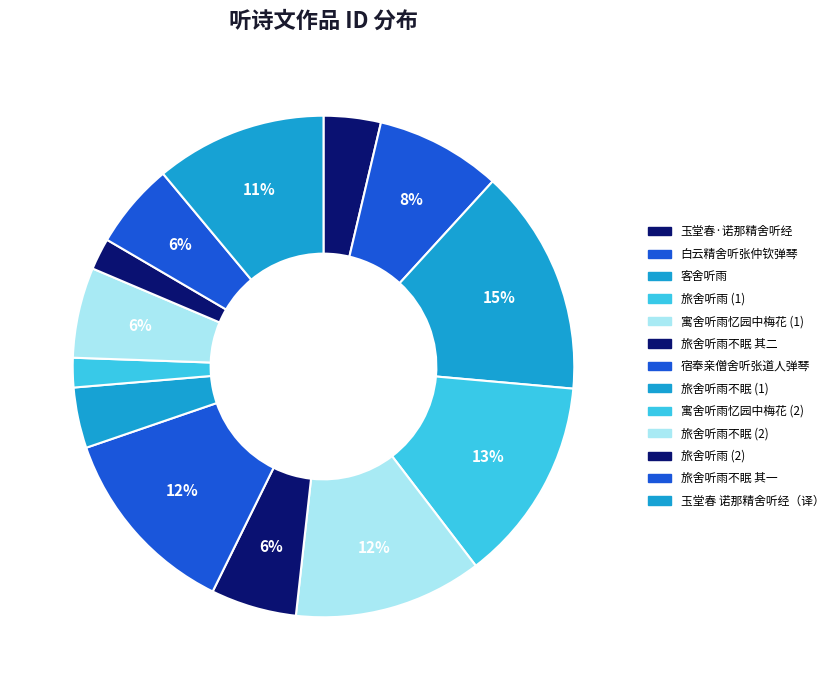

Which slice is the largest?

客舍听雨